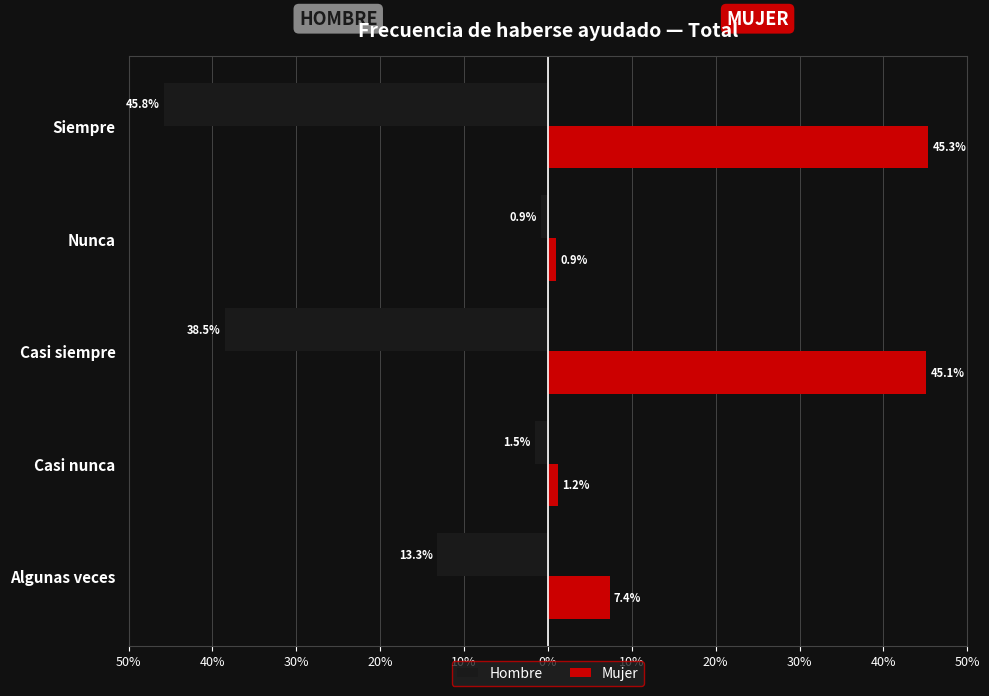

Rank the series by their average value, from highest to lowest.

Mujer, Hombre